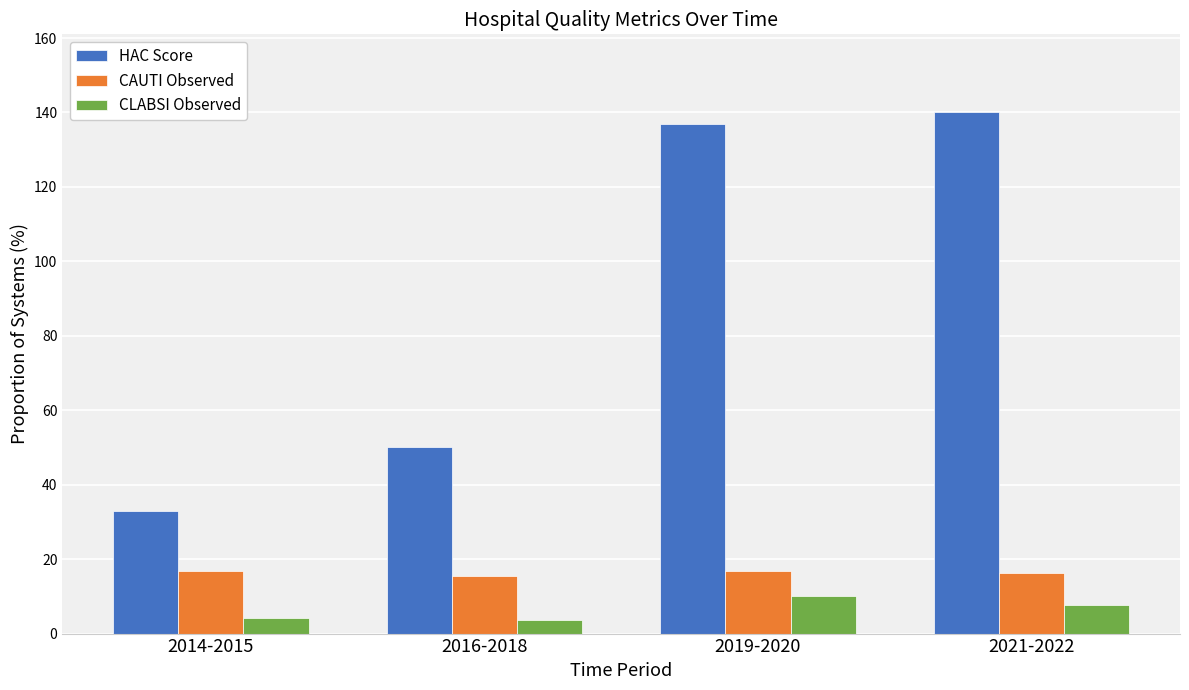

At which label does CLABSI Observed first exceed 7?

2019-2020